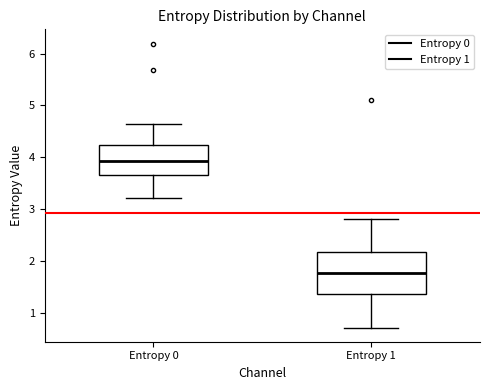

Reading left to right, transcribe this box plot: for each box, give where its median line is, the range the box spans, and where its two whiskers end, as read against the y-axis. The values are not printed on the chart, so give them approximately, as read against the axis.

Entropy 0: median 3.9, box 3.7 to 4.2, whiskers 3.2 to 4.6
Entropy 1: median 1.8, box 1.4 to 2.2, whiskers 0.7 to 2.8